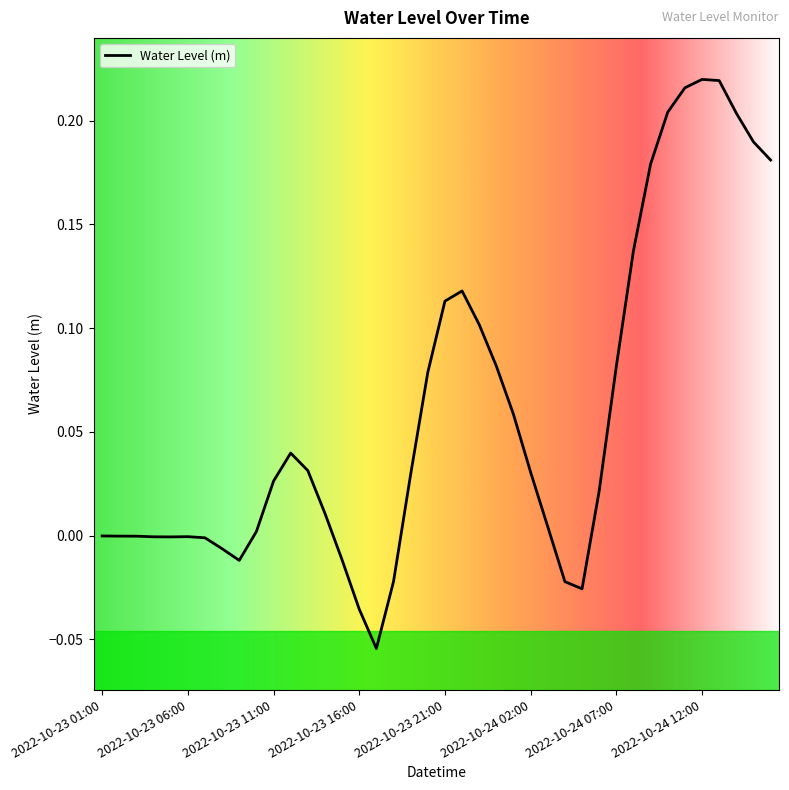

What is the difference between the maximum and minimum values?

0.3